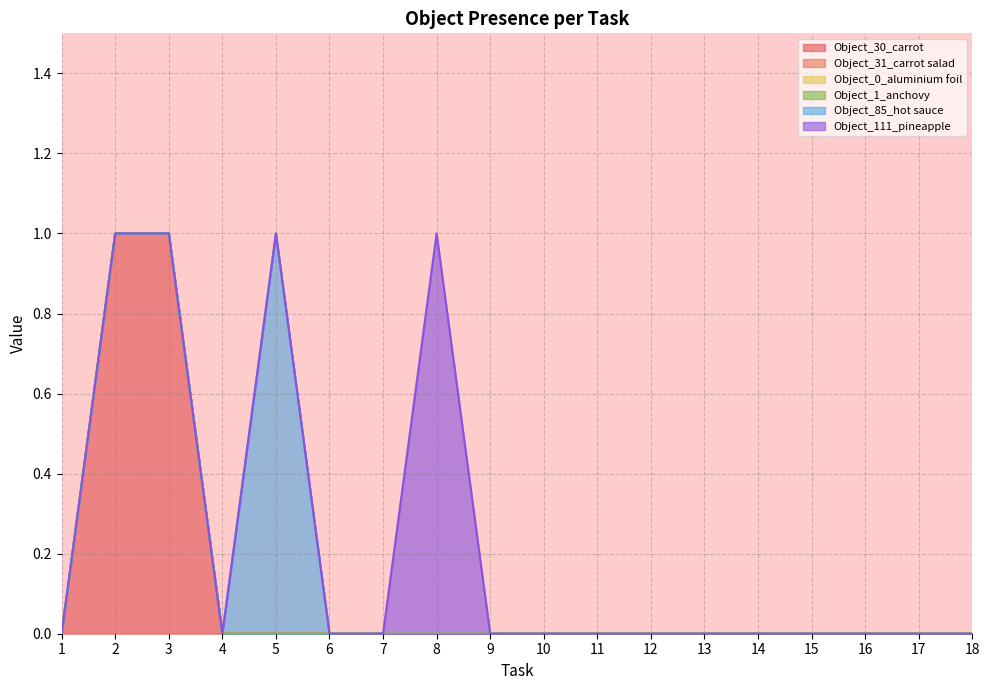

Reading left to right, list all the values displayed in this chart.

Object_30_carrot: 1=0	2=1	3=1	4=0	5=0	6=0	7=0	8=0	9=0	10=0	11=0	12=0	13=0	14=0	15=0	16=0	17=0	18=0
Object_31_carrot salad: 1=0	2=0	3=0	4=0	5=0	6=0	7=0	8=0	9=0	10=0	11=0	12=0	13=0	14=0	15=0	16=0	17=0	18=0
Object_0_aluminium foil: 1=0	2=0	3=0	4=0	5=0	6=0	7=0	8=0	9=0	10=0	11=0	12=0	13=0	14=0	15=0	16=0	17=0	18=0
Object_1_anchovy: 1=0	2=0	3=0	4=0	5=0	6=0	7=0	8=0	9=0	10=0	11=0	12=0	13=0	14=0	15=0	16=0	17=0	18=0
Object_85_hot sauce: 1=0	2=0	3=0	4=0	5=1	6=0	7=0	8=0	9=0	10=0	11=0	12=0	13=0	14=0	15=0	16=0	17=0	18=0
Object_111_pineapple: 1=0	2=0	3=0	4=0	5=0	6=0	7=0	8=1	9=0	10=0	11=0	12=0	13=0	14=0	15=0	16=0	17=0	18=0